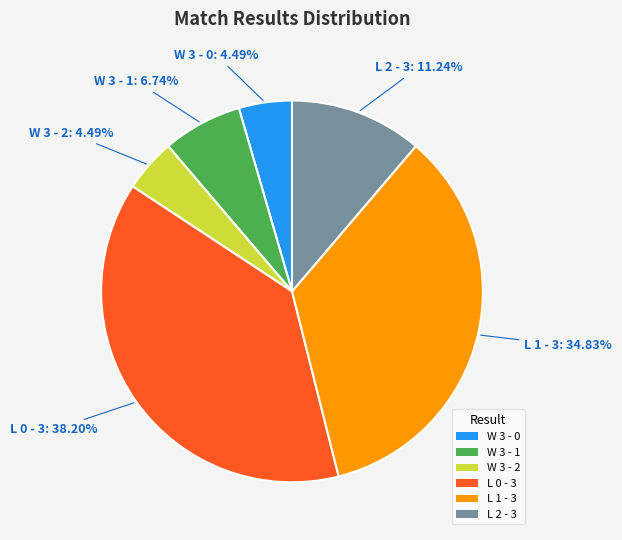

To the nearest percent, what percentage of the pie is W 3 - 2?

4%